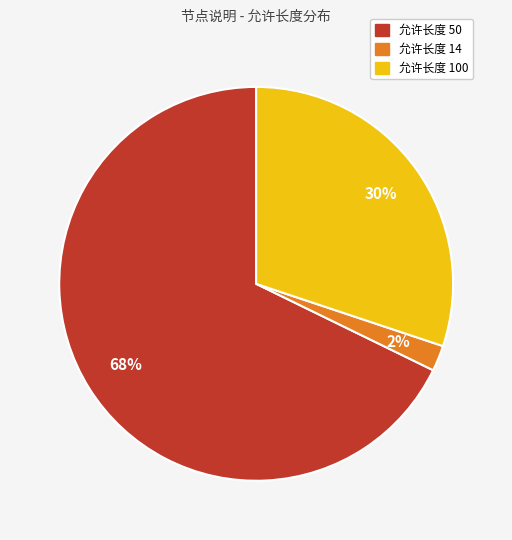

How many segments does this pie chart have?

3